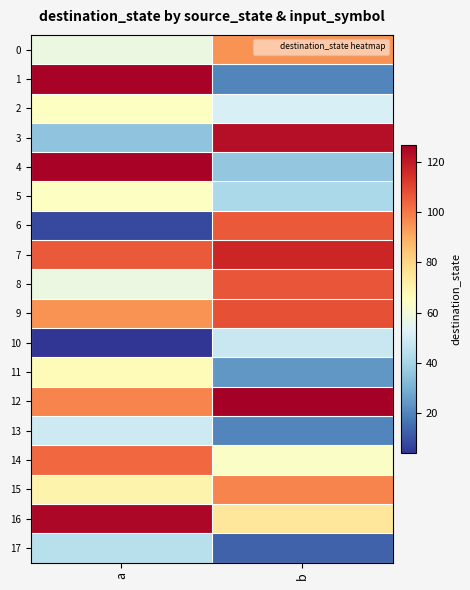

Reading left to right, transcribe all the data shown in this chart.

0: a=58	b=95
1: a=126	b=20
2: a=65	b=52
3: a=35	b=123
4: a=126	b=36
5: a=65	b=41
6: a=8	b=106
7: a=106	b=117
8: a=58	b=107
9: a=95	b=108
10: a=4	b=48
11: a=67	b=24
12: a=98	b=127
13: a=49	b=20
14: a=103	b=64
15: a=70	b=98
16: a=125	b=75
17: a=44	b=13